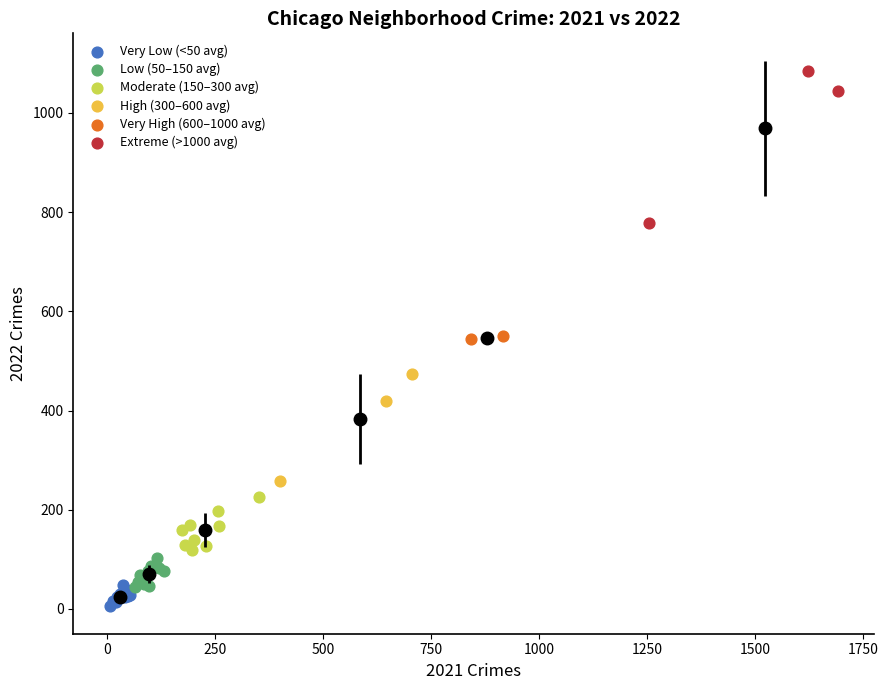

Which series contains the highest Y value?

Extreme (>1000 avg)